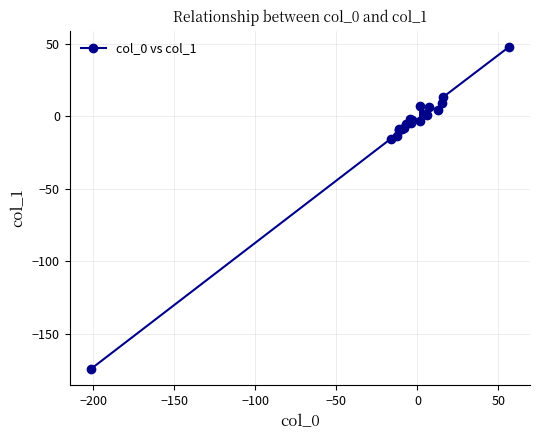

What is the value of the 13th point from the left?

7.4